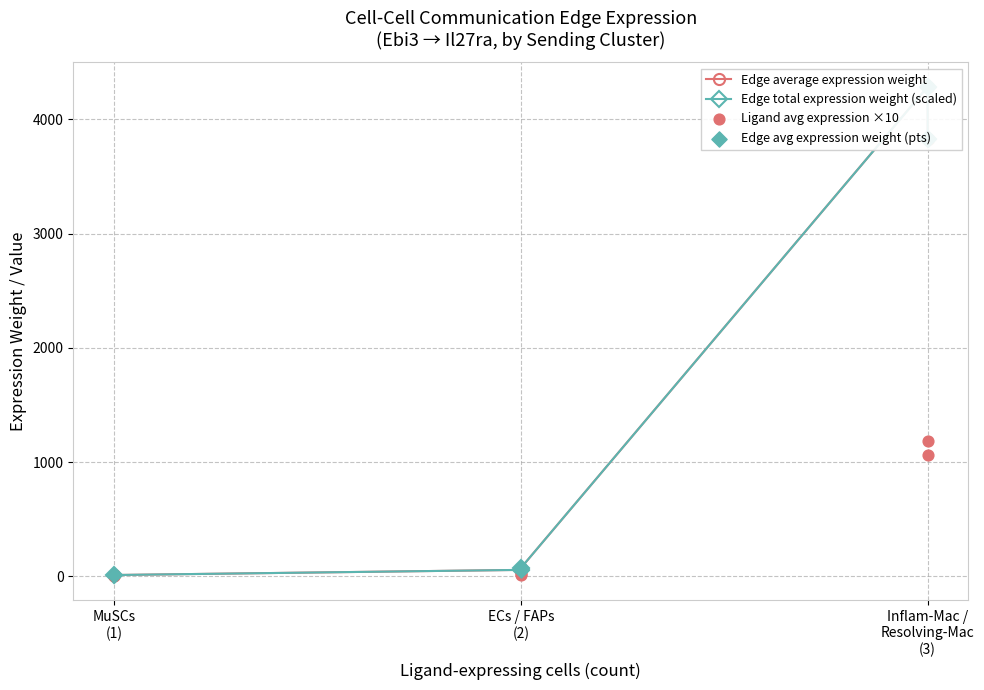

Which series has the widest spread of Y values?

Edge average expression weight